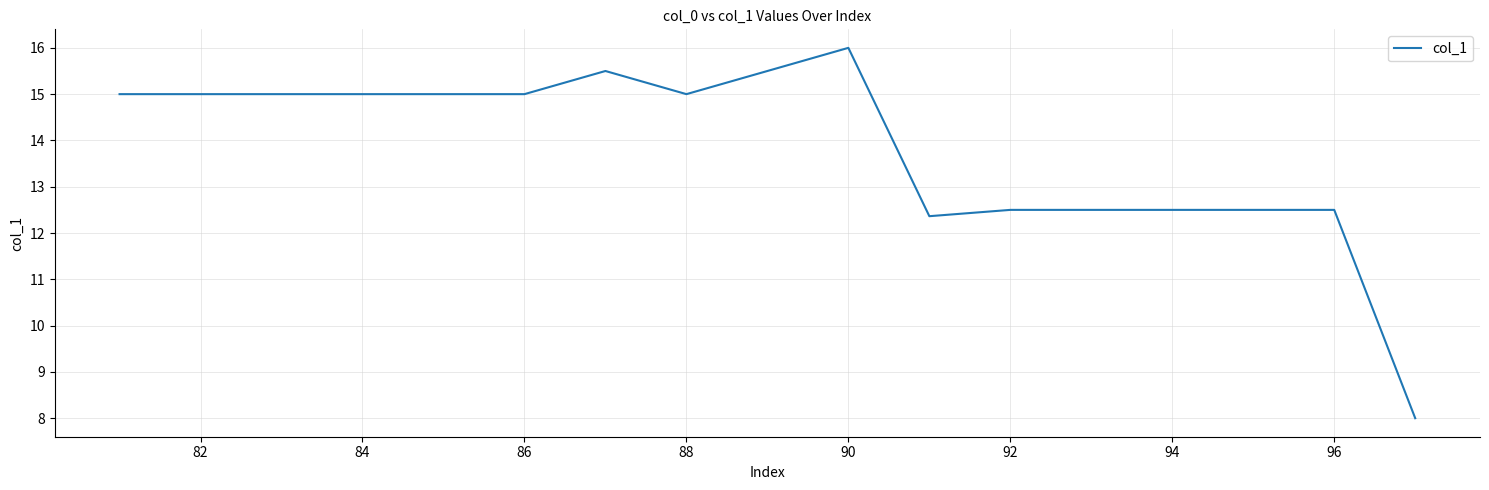

What is the minimum value shown in the chart?

8.0